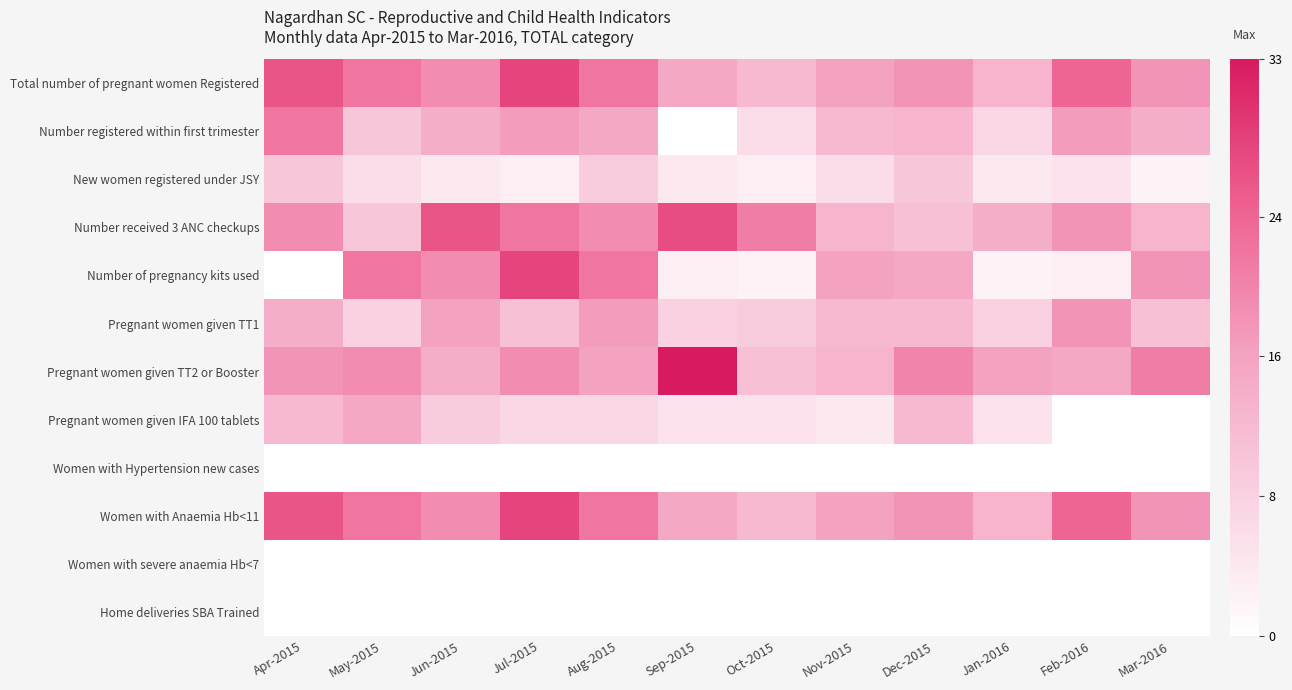

How many categories are shown in the chart?

12